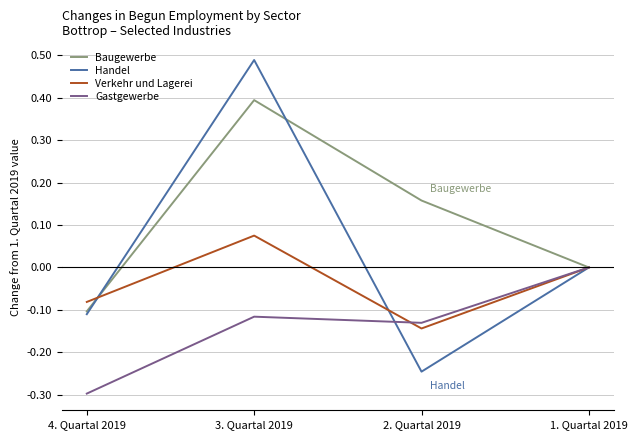

At which label is Verkehr und Lagerei closest to 0?

1. Quartal 2019